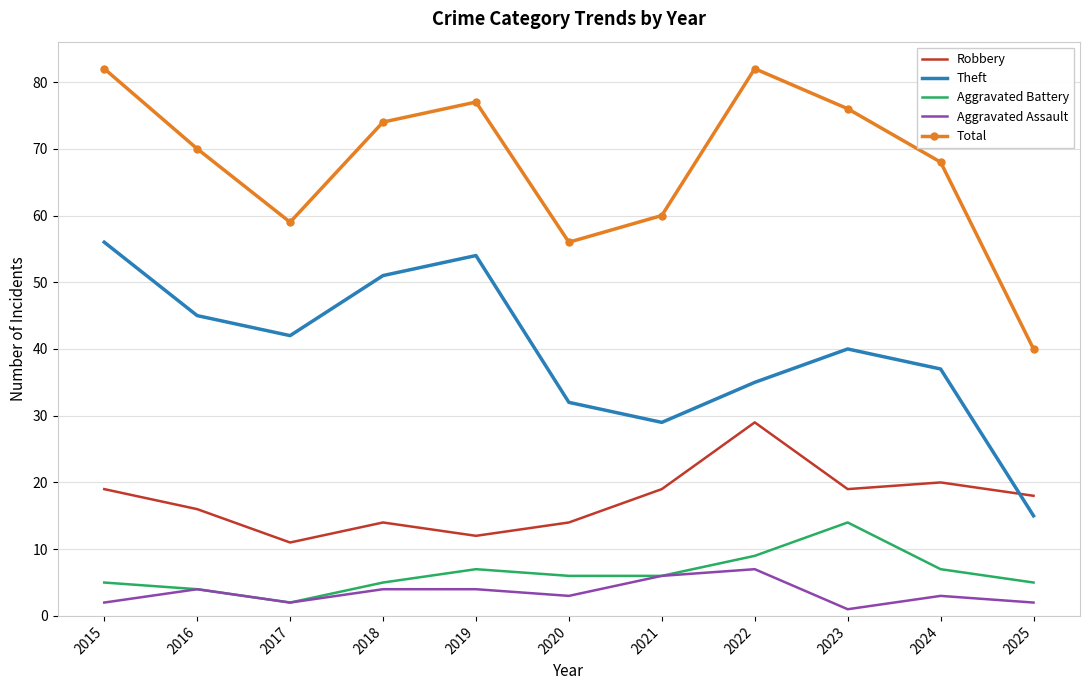

Which category has the lowest value across all series?

2023